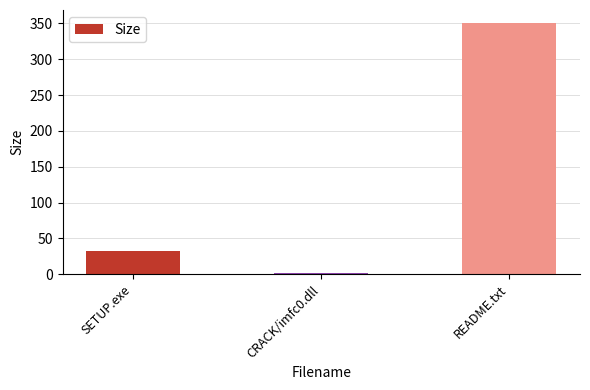

What is the label of the 2nd bar from the right?

CRACK/imfc0.dll